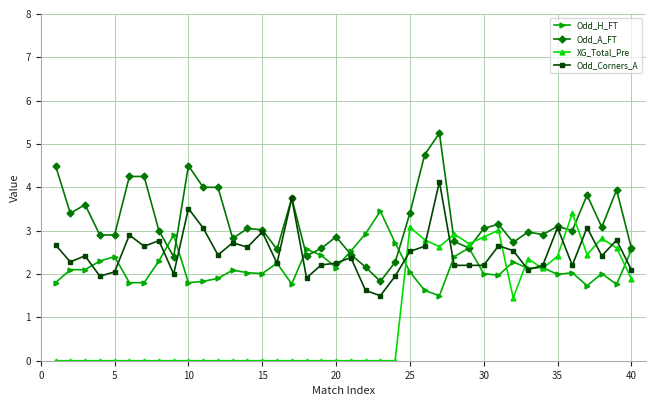

How many lines are shown in the chart?

4